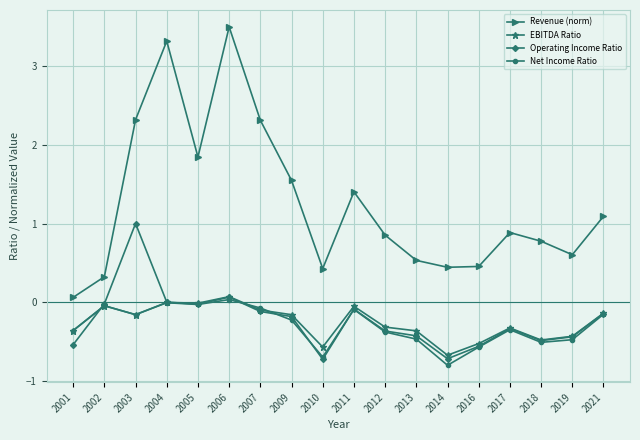

How many lines are shown in the chart?

4